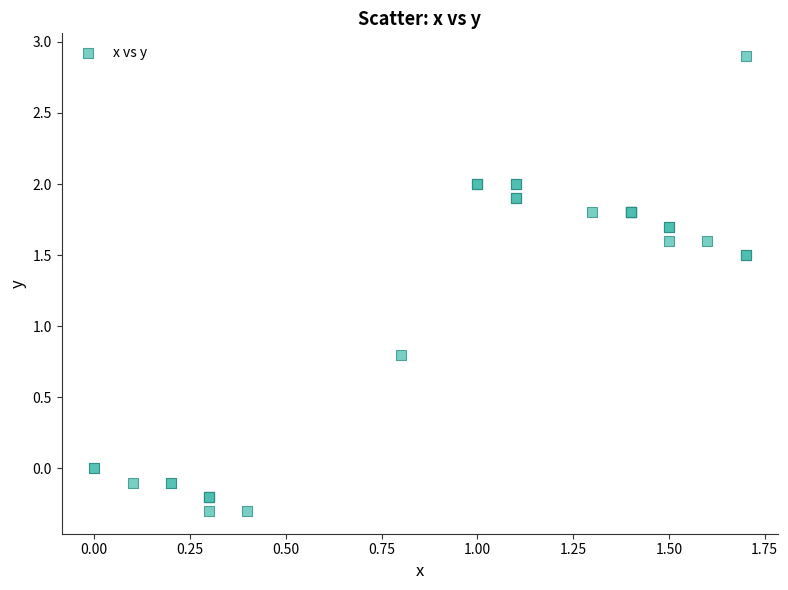

What Y value in the scatter plot is closest to 1?

0.8